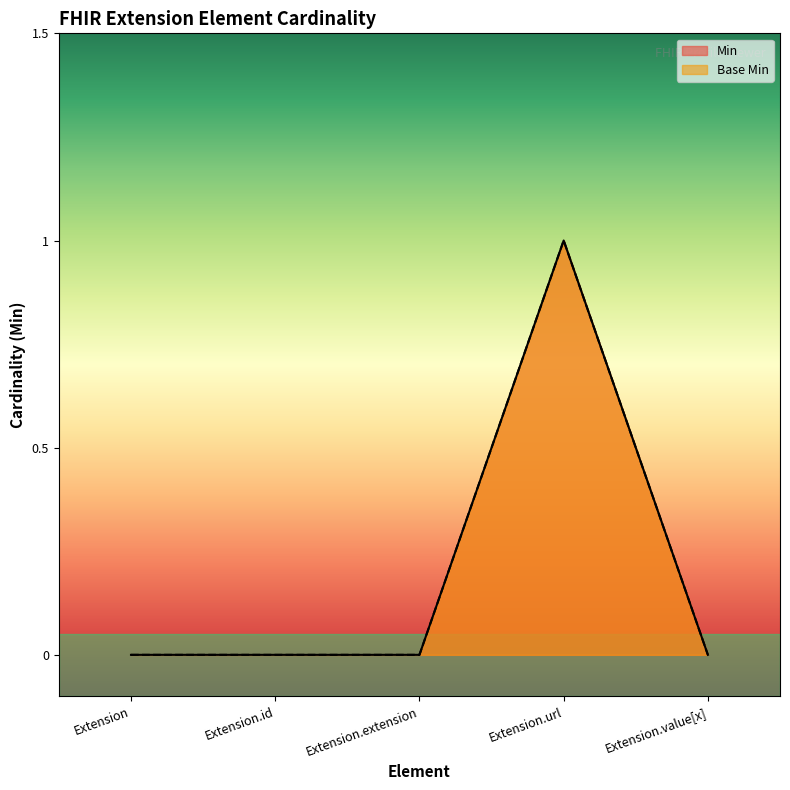

Where is Base Min nearest to the value 0?

Extension